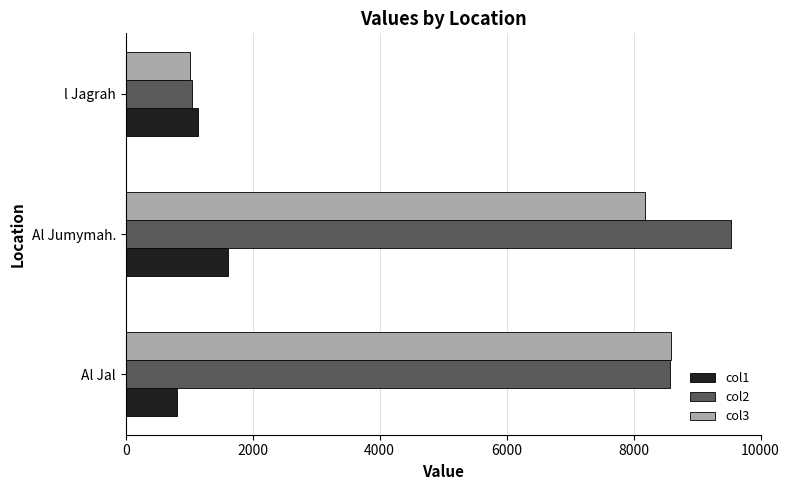

Which category has the lowest value in the col3 series?

l Jagrah